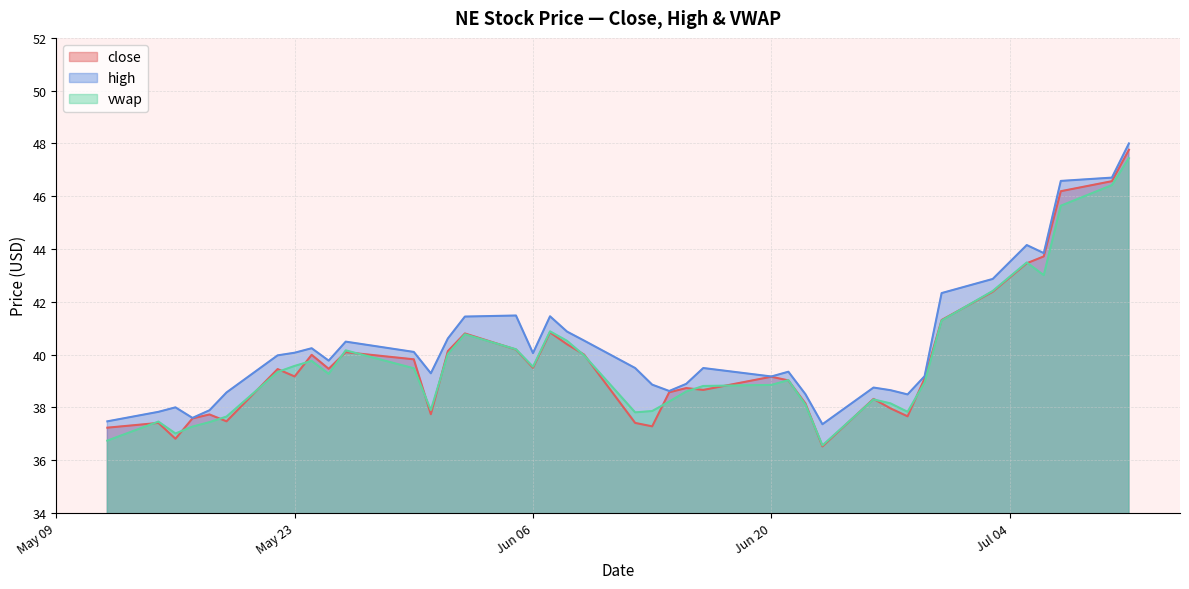

True or false: high and close intersect in this chart.

False